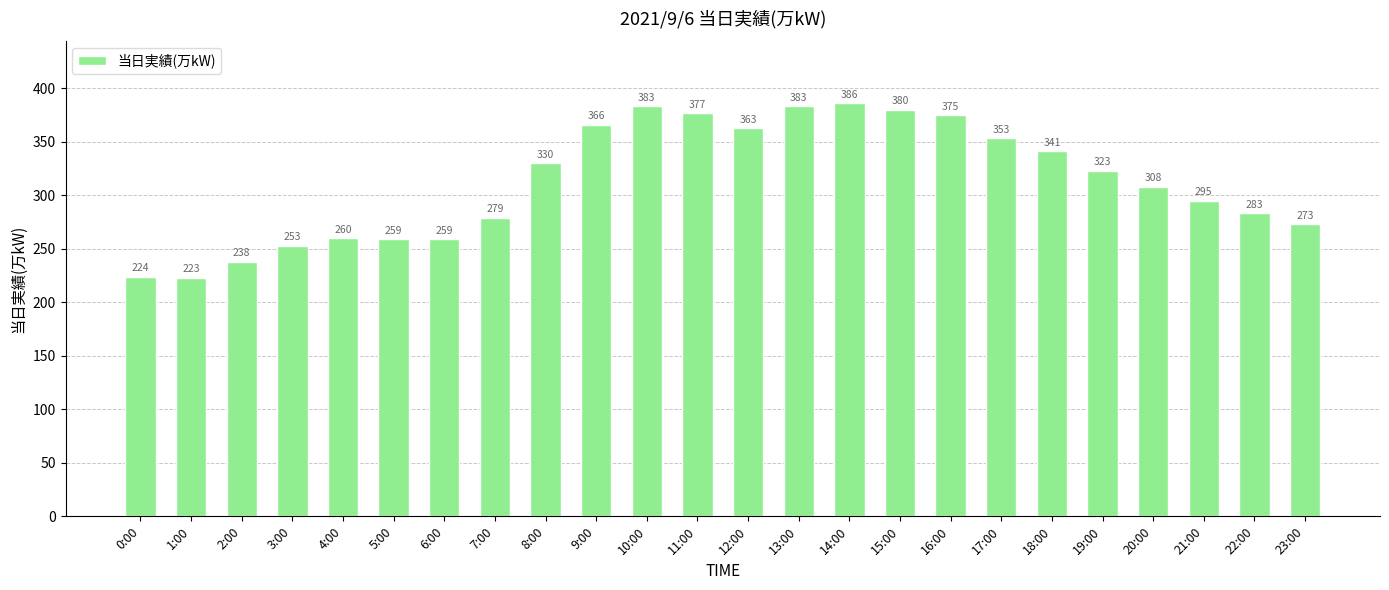

Approximately how many times larger is the value at 8:00 compared to 14:00?

0.9